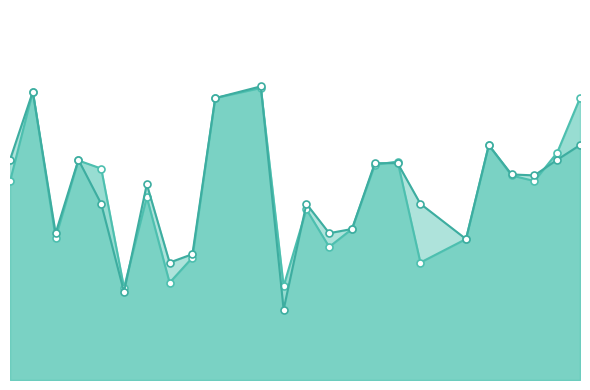

How many data points does each series have?

24